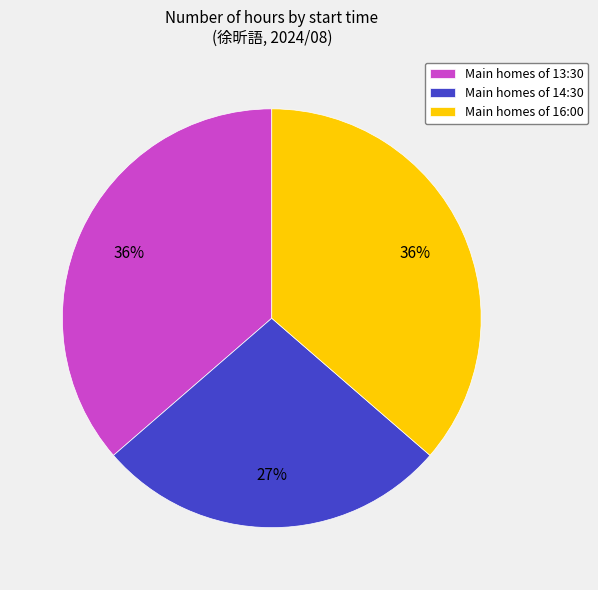

Which has a higher value, Main homes of 14:30 or Main homes of 13:30?

Main homes of 13:30